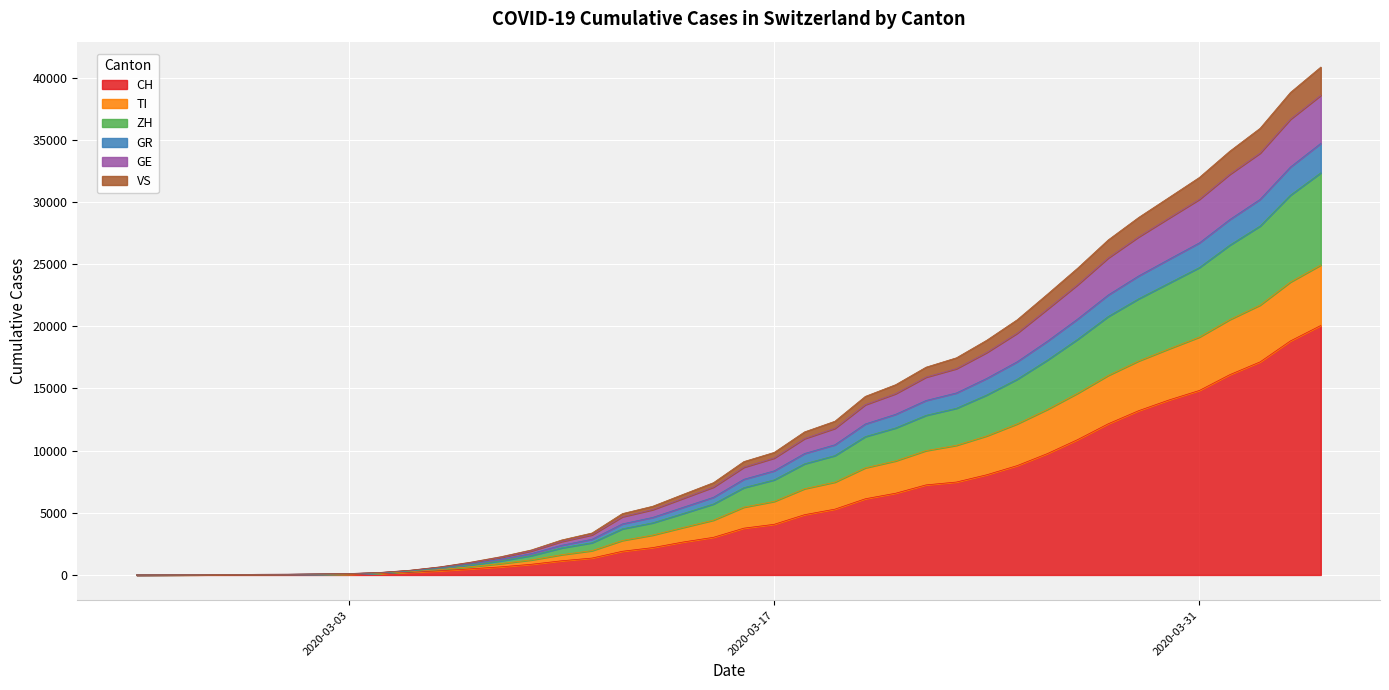

True or false: ZH and CH intersect in this chart.

False